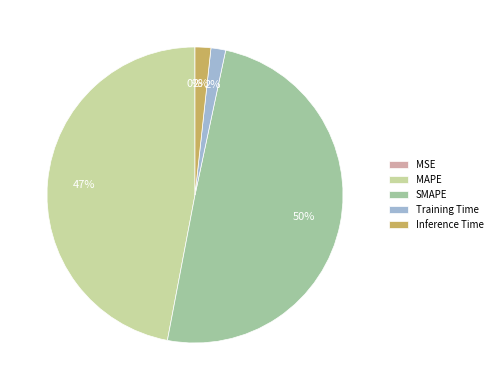

Between MAPE and SMAPE, which is larger?

SMAPE